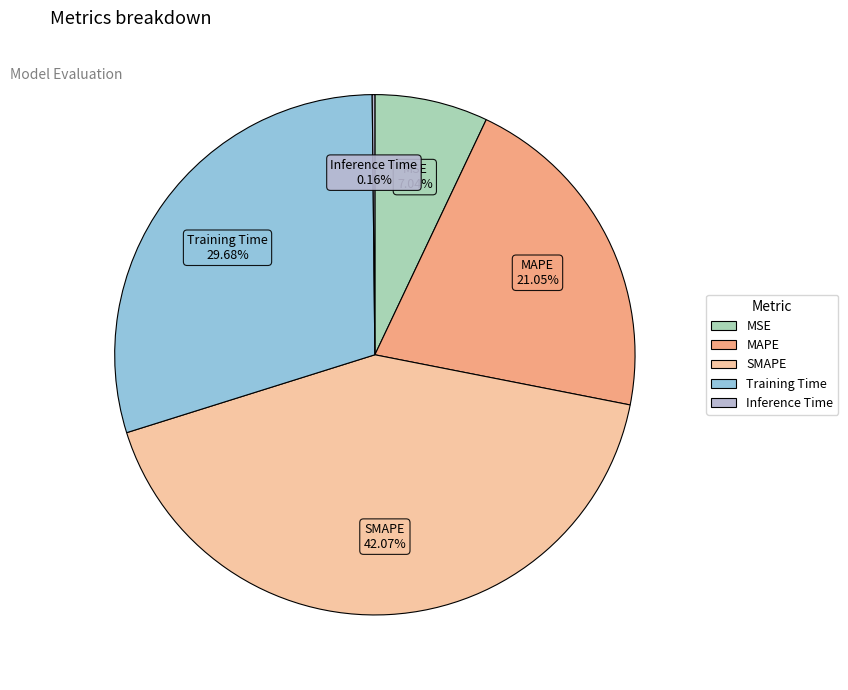

Between SMAPE and Training Time, which is larger?

SMAPE